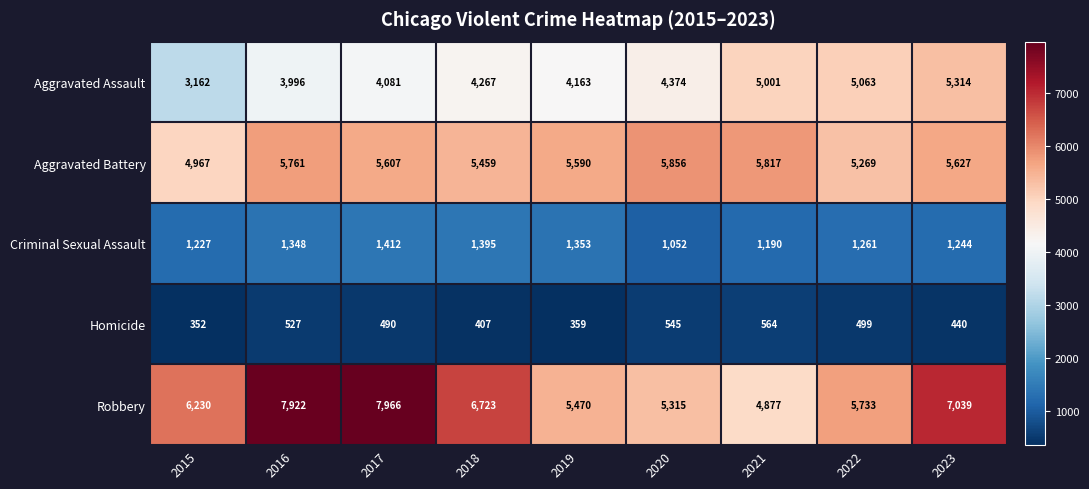

Is it true that Aggravated Battery equals 2239 at 2021?

False